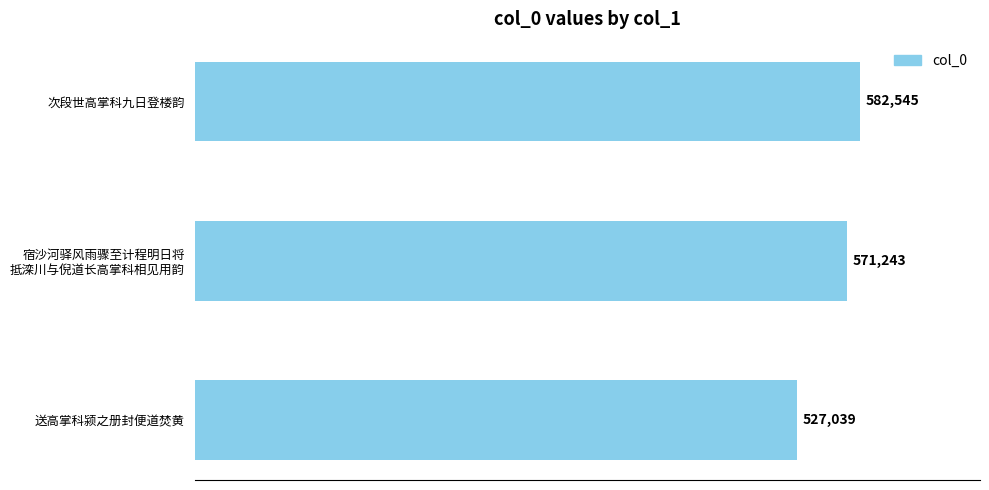

What is the sum of all values?

1680827